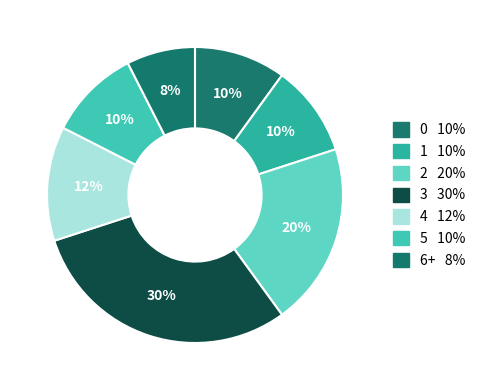

How many slices are in this pie chart?

7